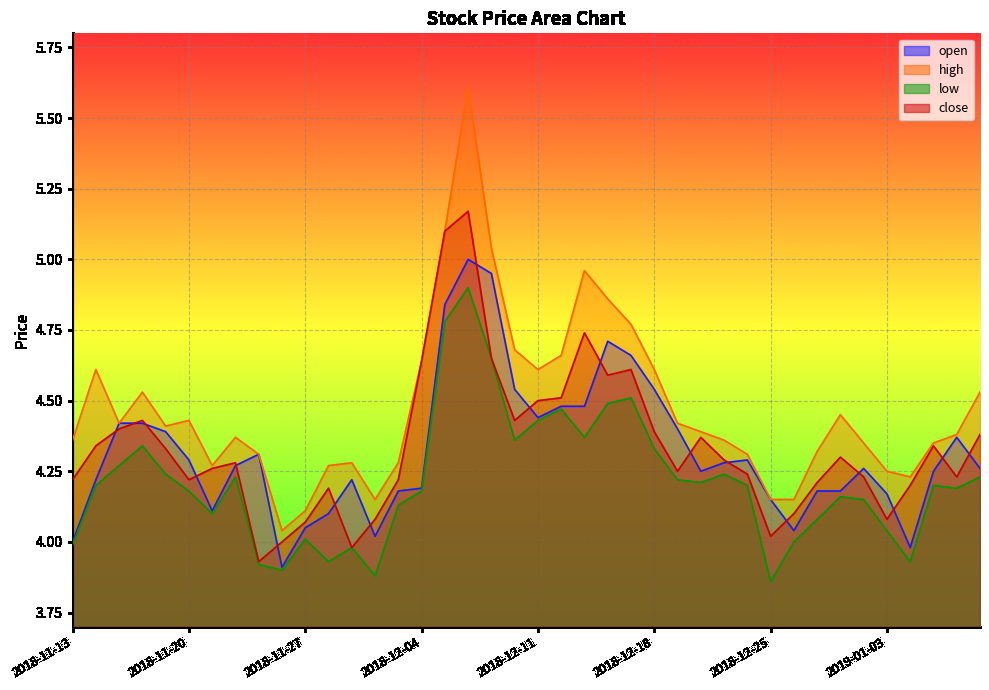

What is the total value across all series at 2018-12-26?

16.3